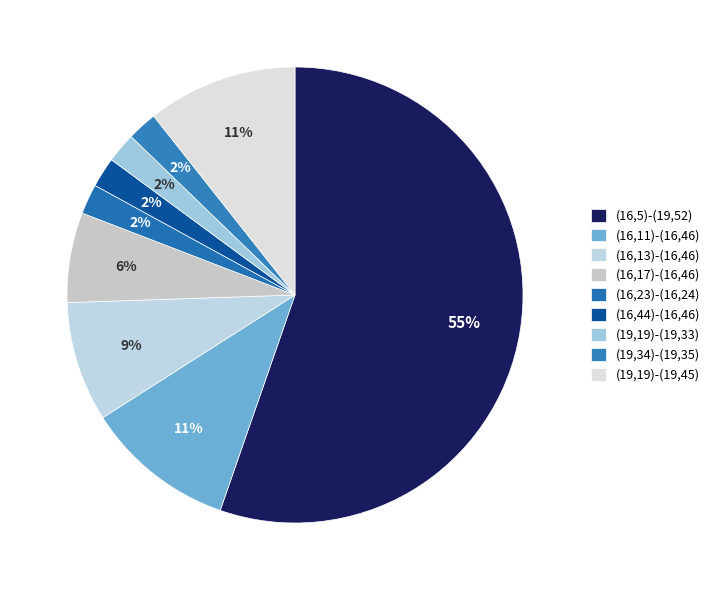

To the nearest percent, what is the average slice percentage?

11%